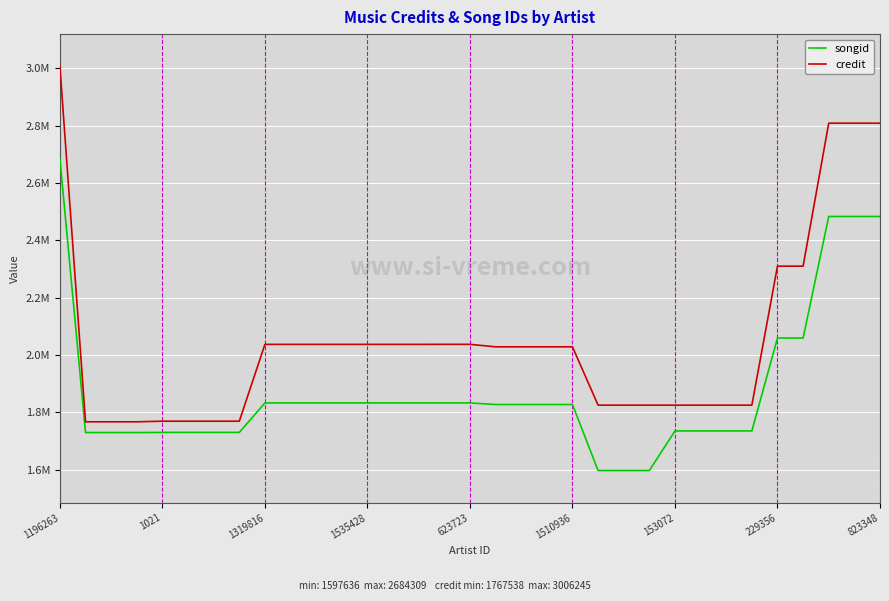

What are all the series names shown in the legend?

songid, credit